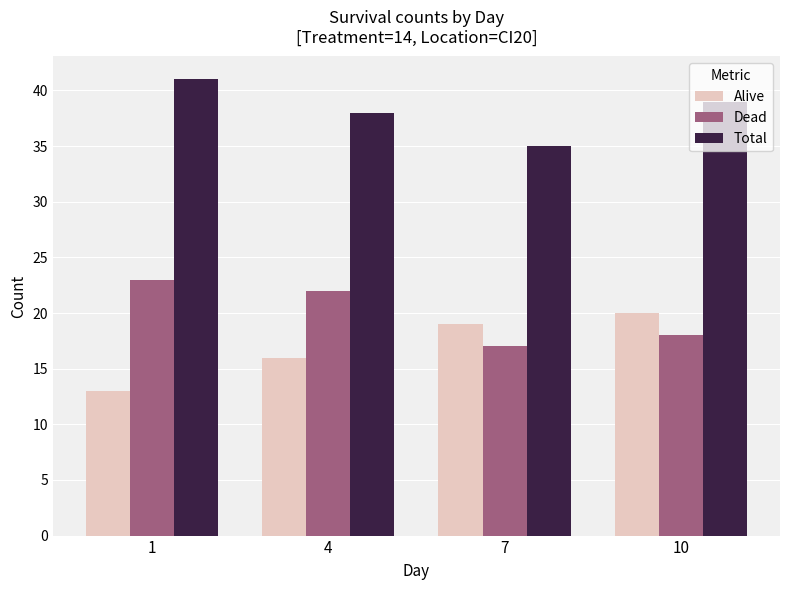

Count the number of data series in this chart.

3